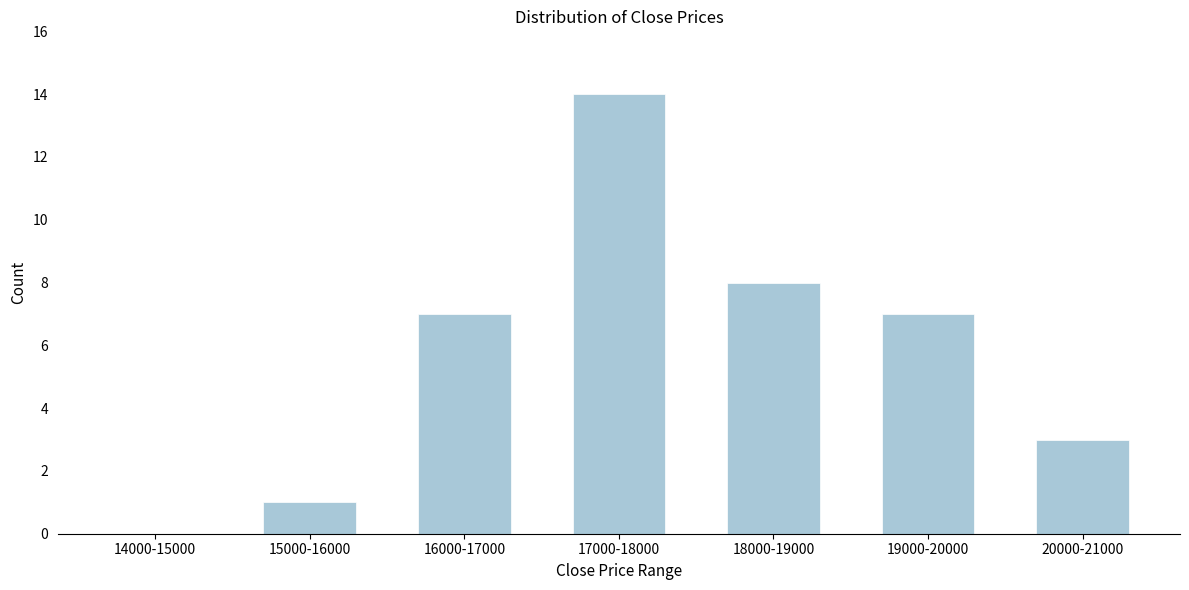

Reading left to right, list all the values displayed in this chart.

14000-15000=0	15000-16000=1	16000-17000=7	17000-18000=14	18000-19000=8	19000-20000=7	20000-21000=3